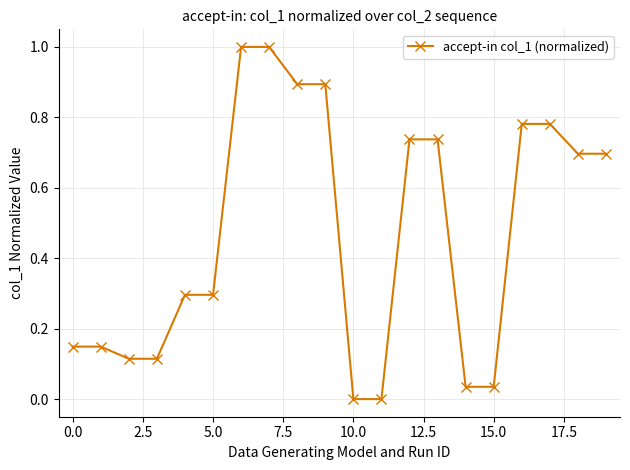

What is the difference between the second highest and minimum values?

1.0